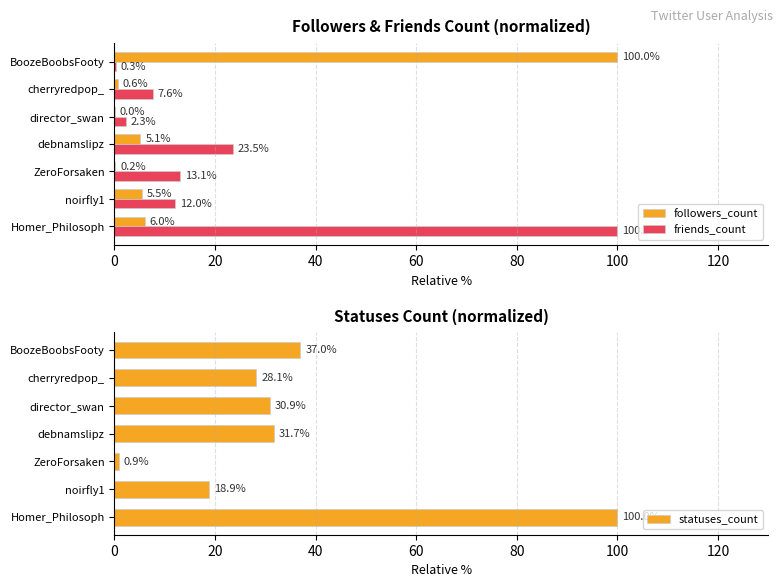

What value does the statuses_count series have at director_swan?

30.9